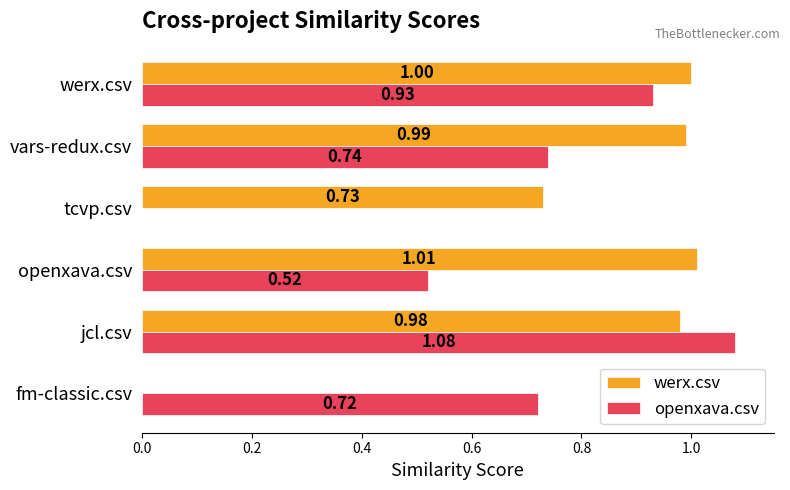

What is the sum of all openxava.csv values?

4.0